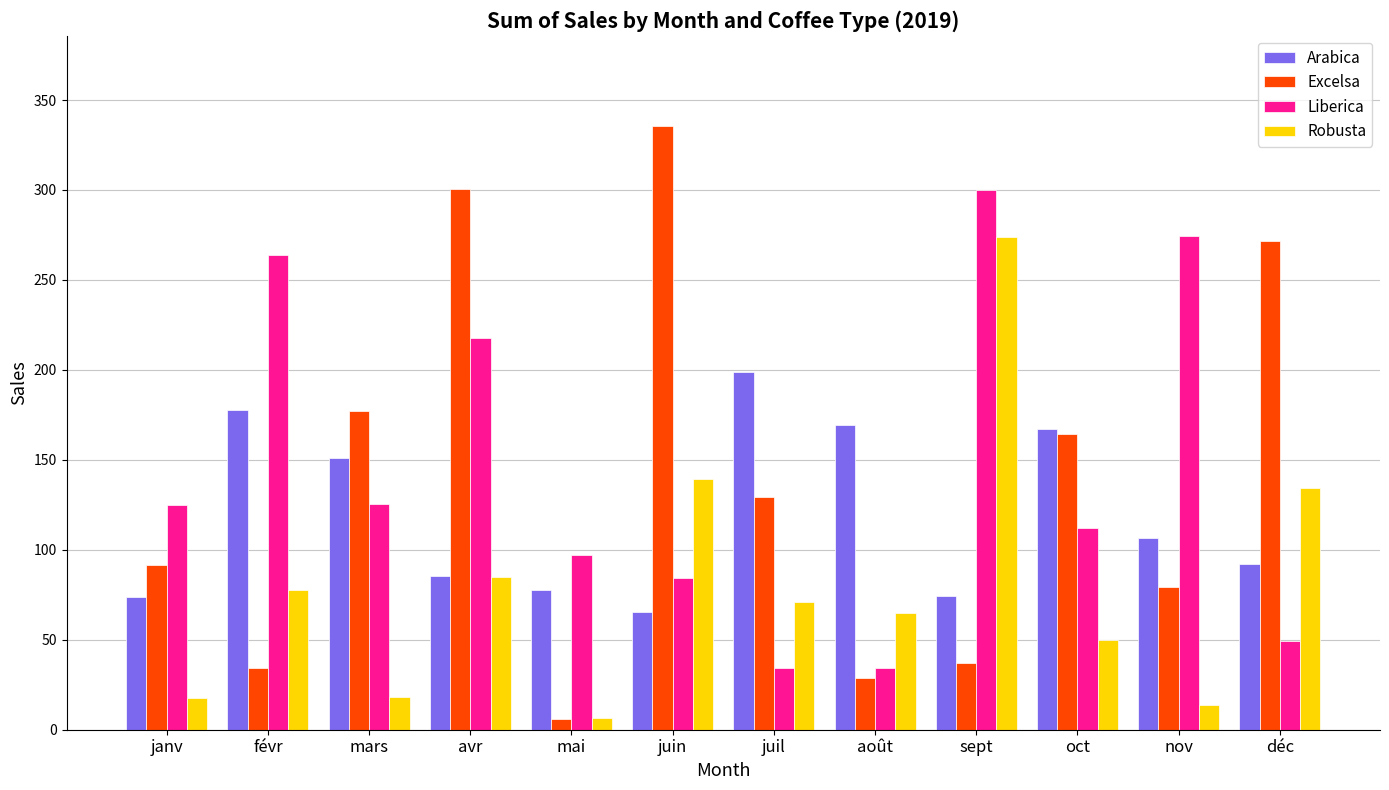

What are all the series names shown in the legend?

Arabica, Excelsa, Liberica, Robusta